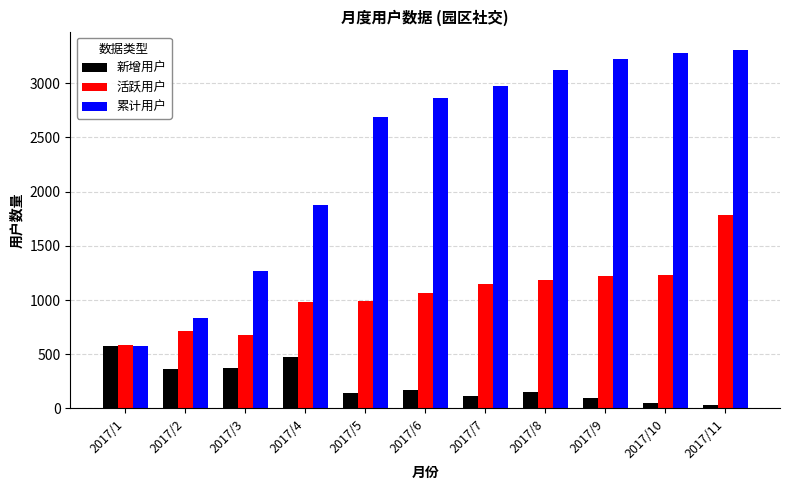

What is the difference between the 累计用户 values at 2017/7 and 2017/6?

111